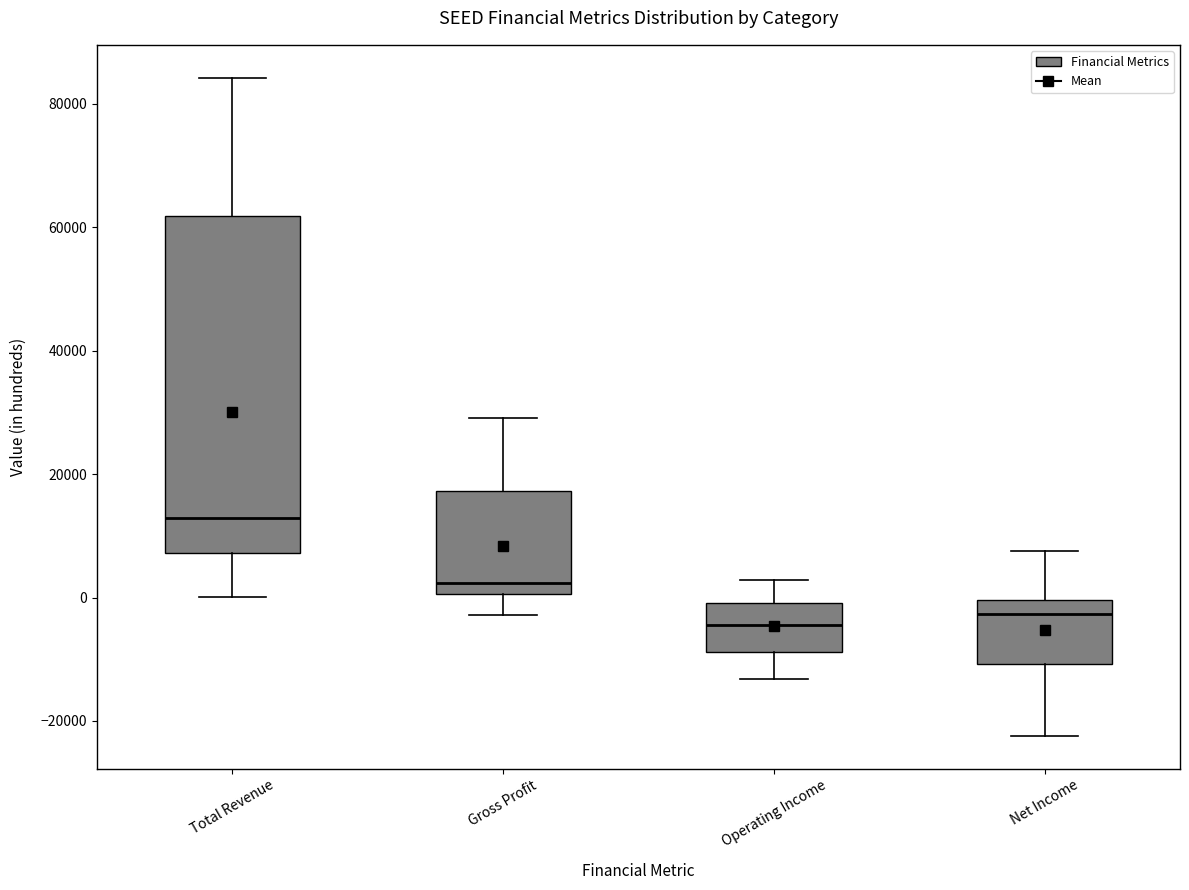

Reading left to right, transcribe this box plot: for each box, give where its median line is, the range the box spans, and where its two whiskers end, as read against the y-axis. The values are not printed on the chart, so give them approximately, as read against the axis.

Total Revenue: median 12000, box 8000 to 62000, whiskers 0 to 84000
Gross Profit: median 2000, box 0 to 18000, whiskers -2000 to 30000
Operating Income: median -4000, box -8000 to 0, whiskers -14000 to 2000
Net Income: median -2000, box -10000 to 0, whiskers -22000 to 8000